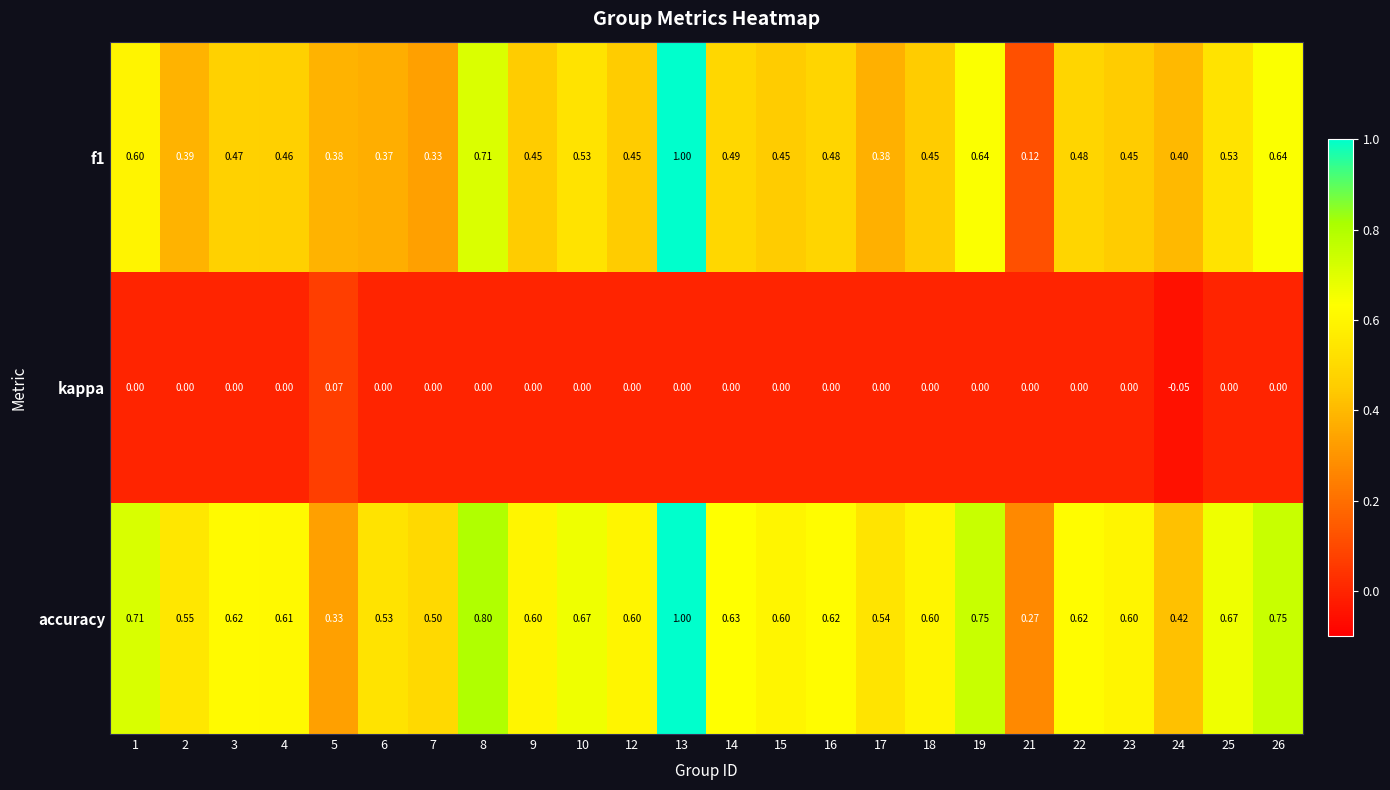

Between 1 and 3, which series saw the biggest shift?

f1